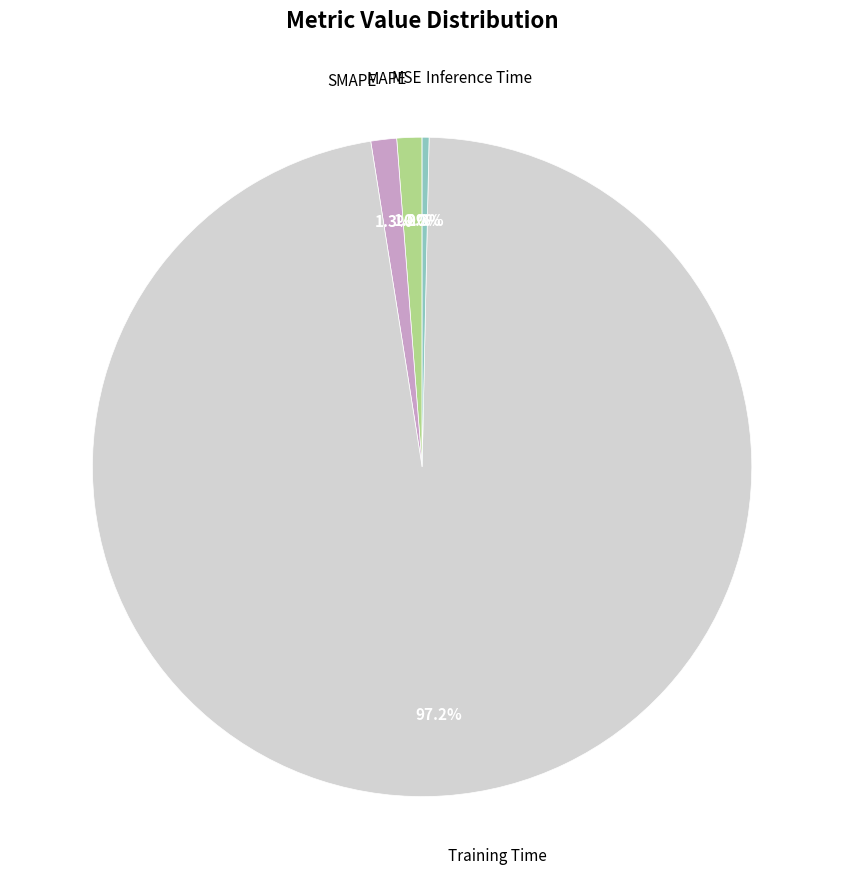

Which slice is the largest?

Training Time